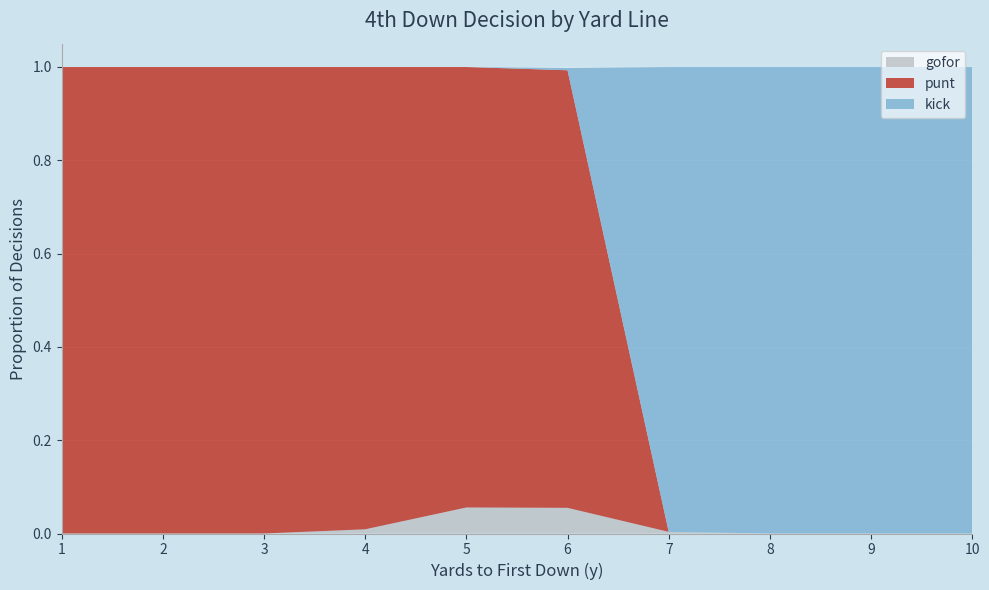

What is the total value across all series at 2?

1.0